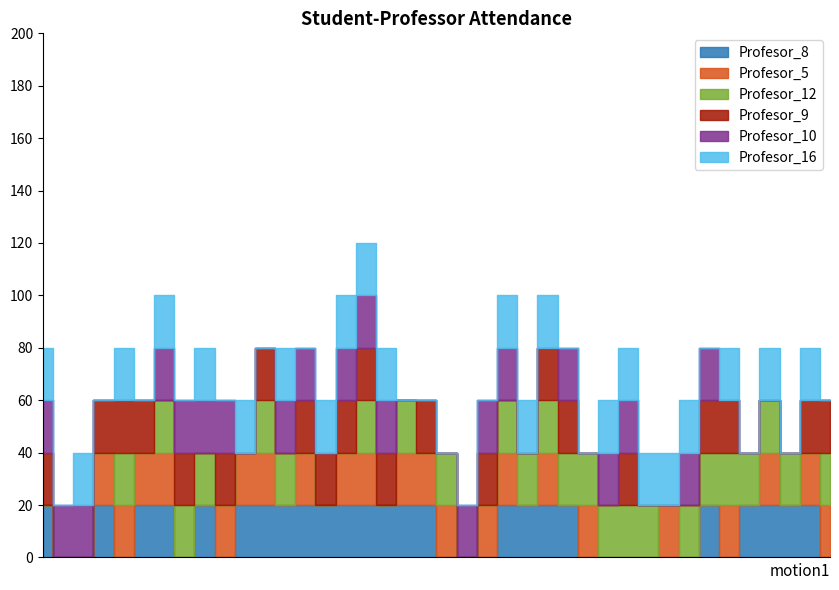

How many interior local peaks does the Profesor_12 series have?

4